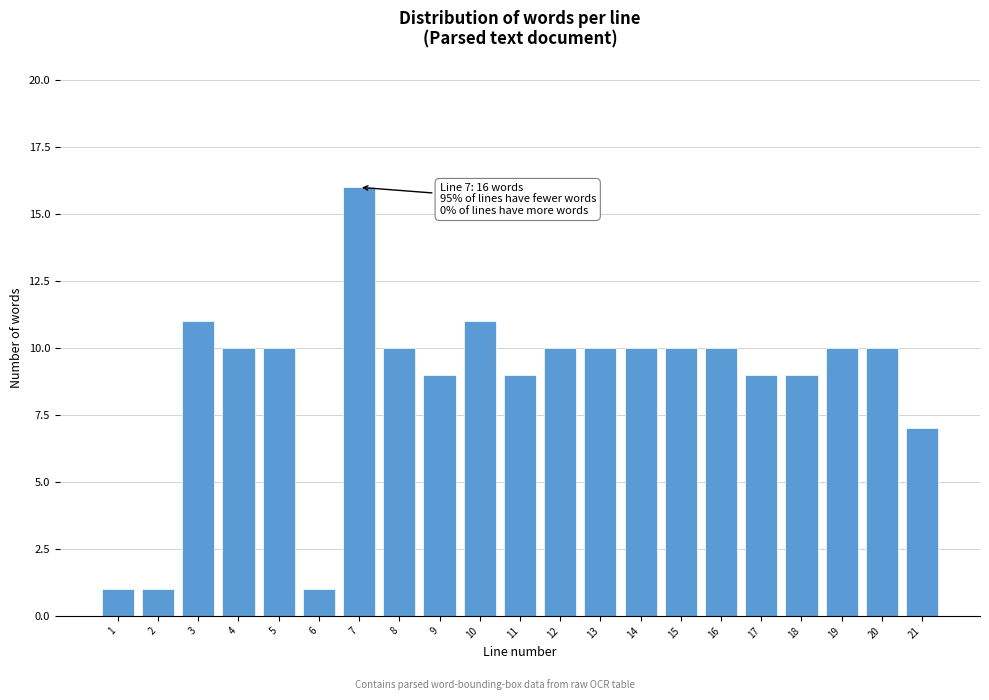

Reading left to right, extract all data points from this chart.

1=1	2=1	3=11	4=10	5=10	6=1	7=16	8=10	9=9	10=11	11=9	12=10	13=10	14=10	15=10	16=10	17=9	18=9	19=10	20=10	21=7